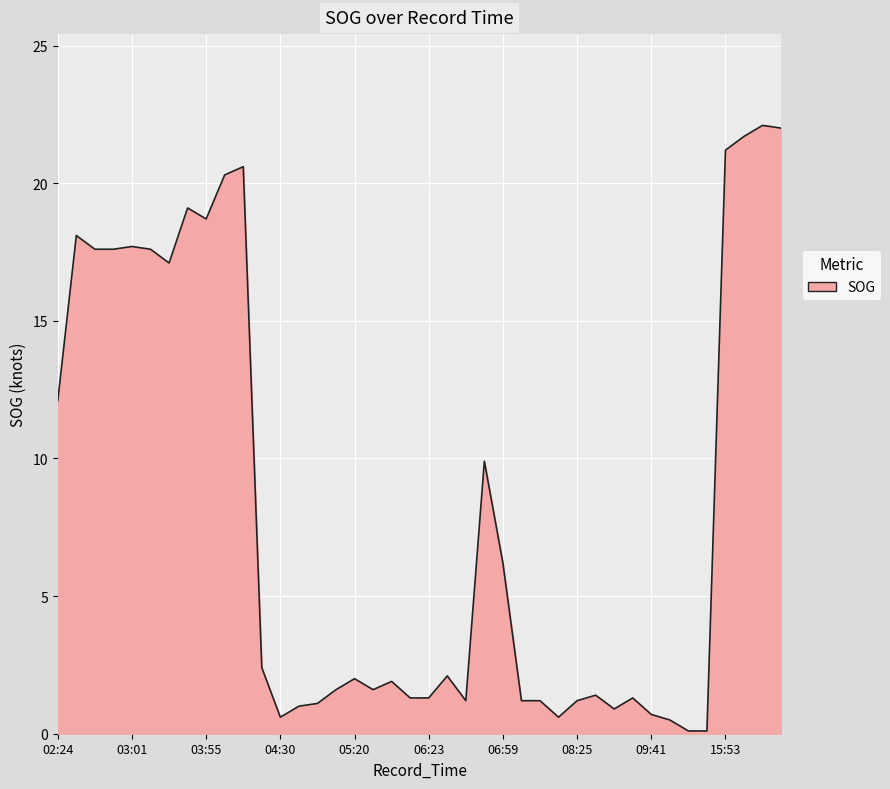

True or false: there are more than 0 points higher than both neighbors.

True